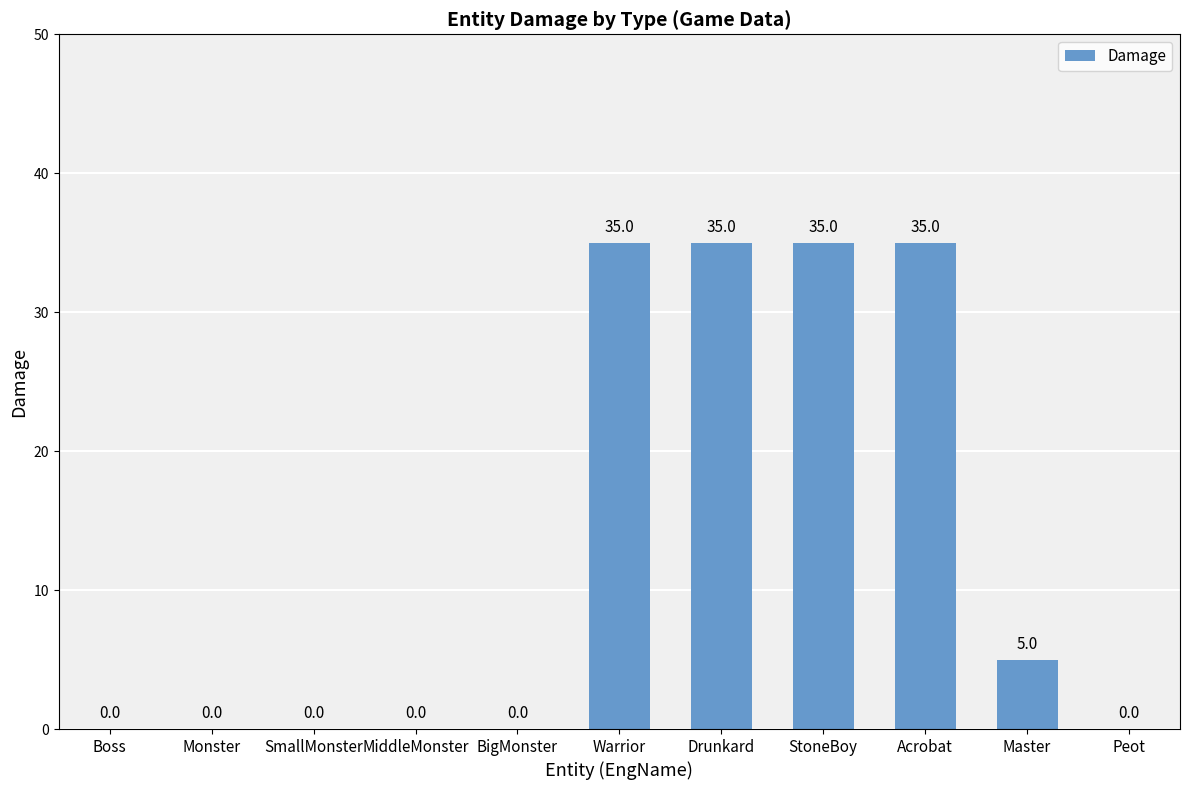

Between Warrior and SmallMonster, which is larger?

Warrior